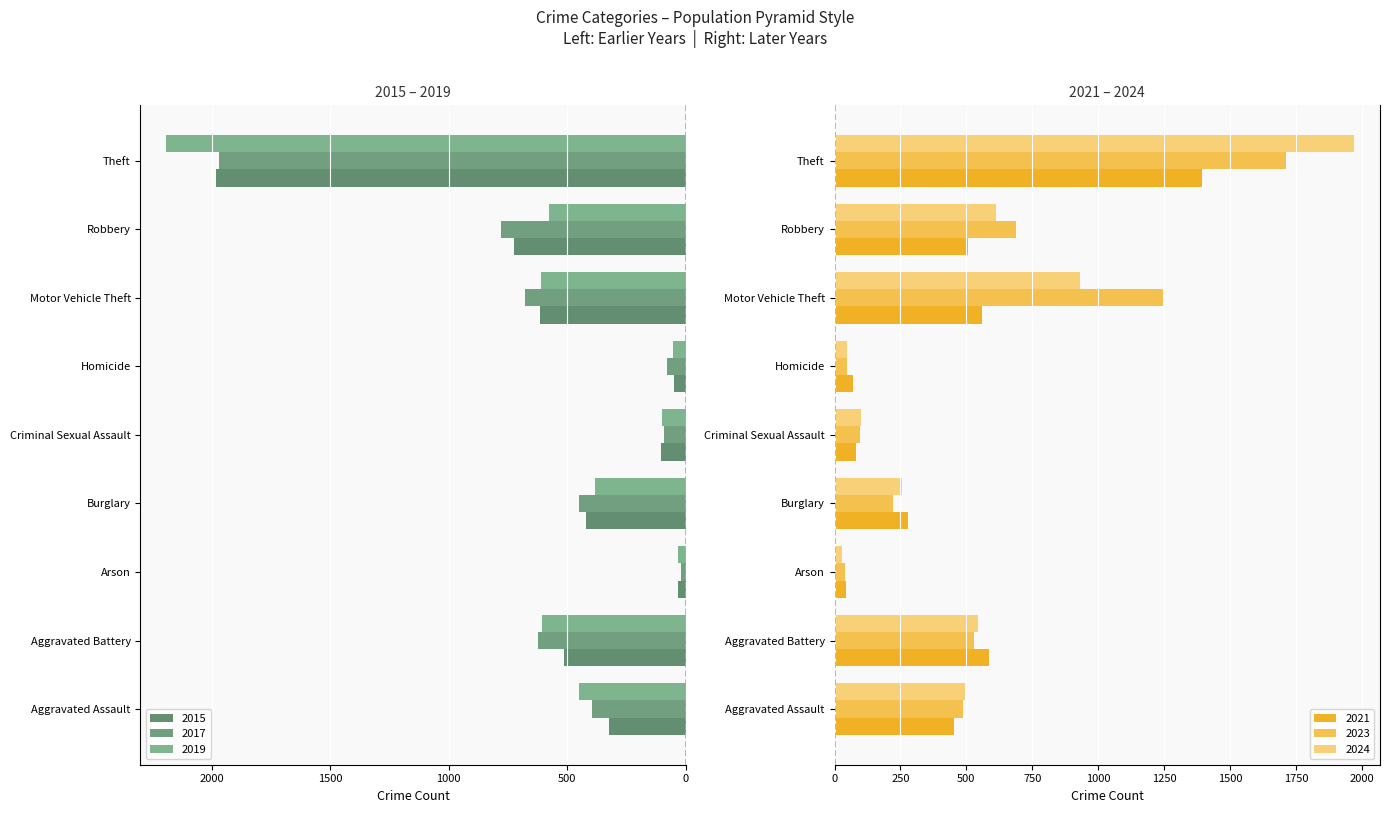

At which label does 2019 first exceed 452?

Aggravated Battery